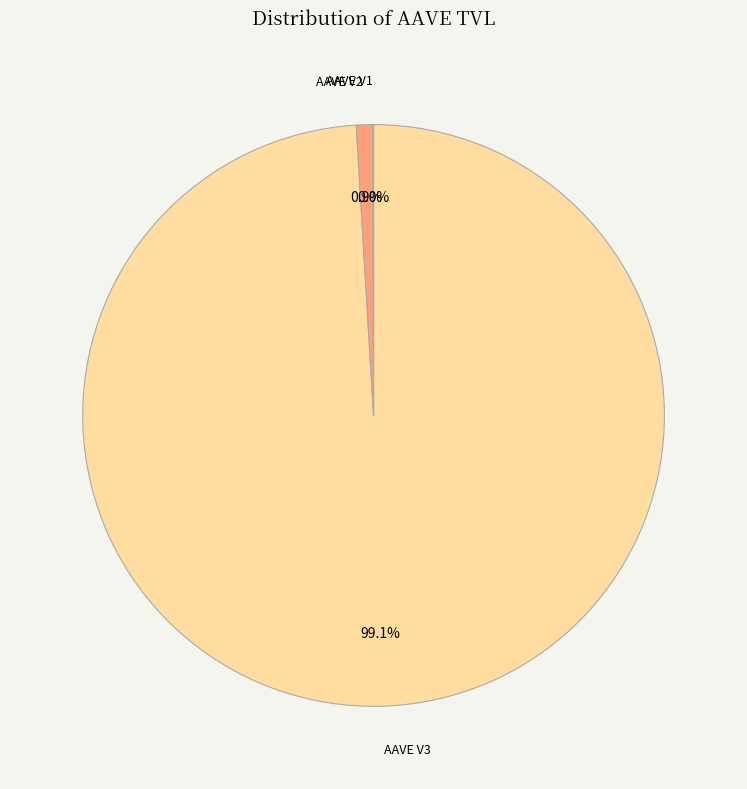

The AAVE V2 slice represents 1% of the pie. True or false?

True